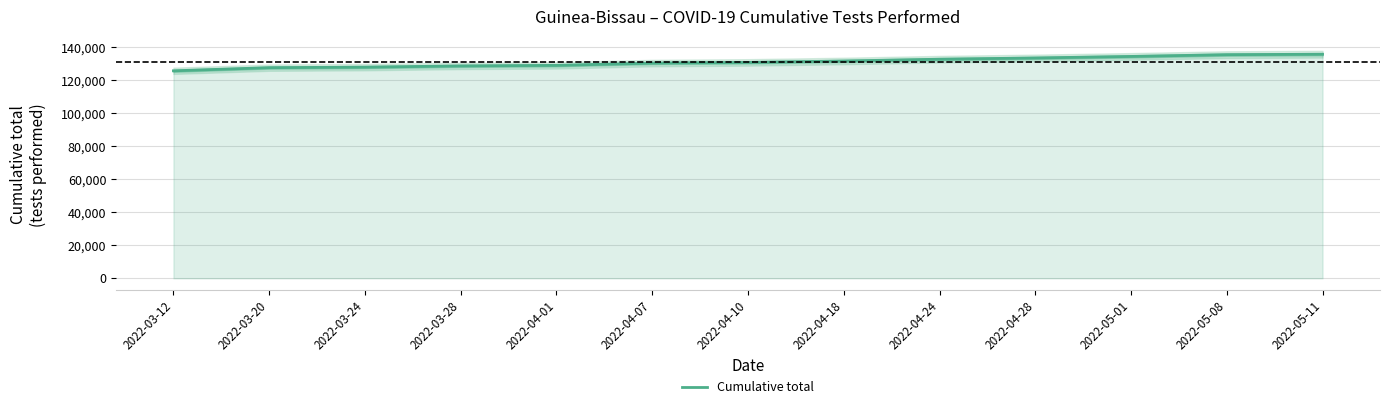

How many data points are less than 130662?

6